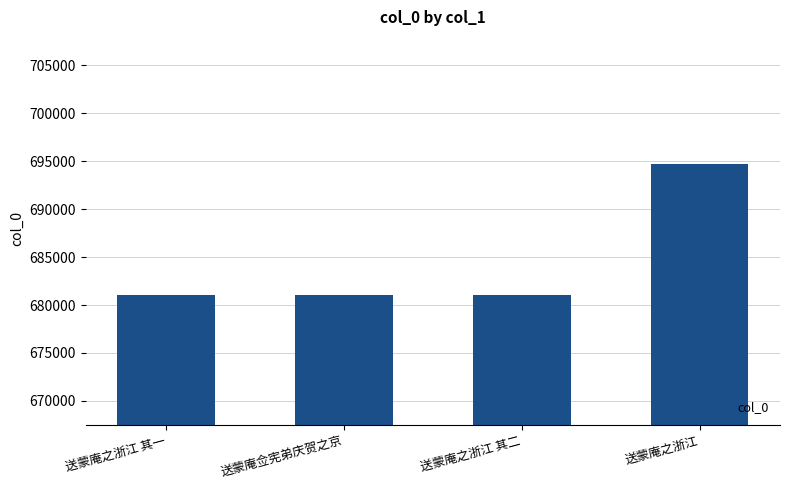

Read the value at 送蒙庵之浙江 其一.

681070